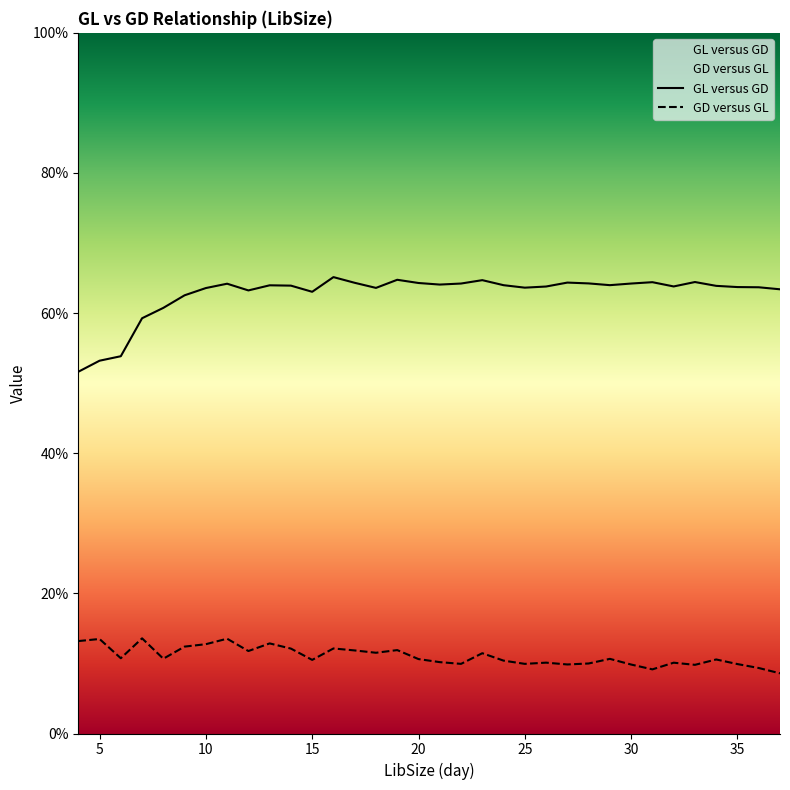

Reading right to left, what are all the values shown in this chart?

GL versus GD: 37=0.6	36=0.6	35=0.6	34=0.6	33=0.6	32=0.6	31=0.6	30=0.6	29=0.6	28=0.6	27=0.6	26=0.6	25=0.6	24=0.6	23=0.6	22=0.6	21=0.6	20=0.6	19=0.6	18=0.6	17=0.6	16=0.7	15=0.6	14=0.6	13=0.6	12=0.6	11=0.6	10=0.6	9=0.6	8=0.6	7=0.6	6=0.5	5=0.5	4=0.5
GD versus GL: 37=0.1	36=0.1	35=0.1	34=0.1	33=0.1	32=0.1	31=0.1	30=0.1	29=0.1	28=0.1	27=0.1	26=0.1	25=0.1	24=0.1	23=0.1	22=0.1	21=0.1	20=0.1	19=0.1	18=0.1	17=0.1	16=0.1	15=0.1	14=0.1	13=0.1	12=0.1	11=0.1	10=0.1	9=0.1	8=0.1	7=0.1	6=0.1	5=0.1	4=0.1